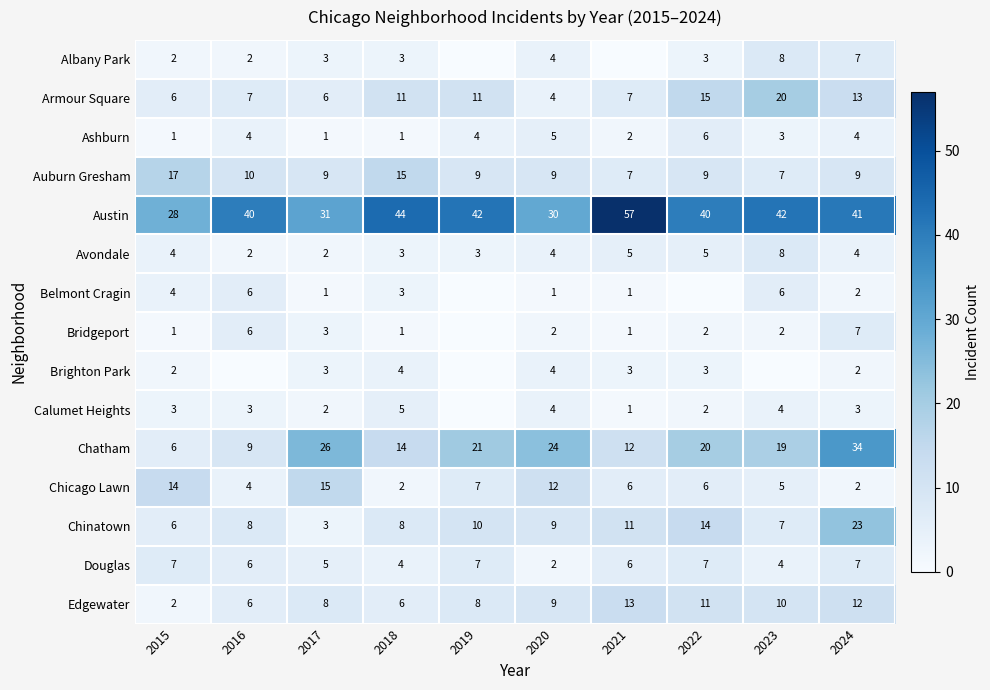

Which series changed the most between 2015 and 2024?

Chatham